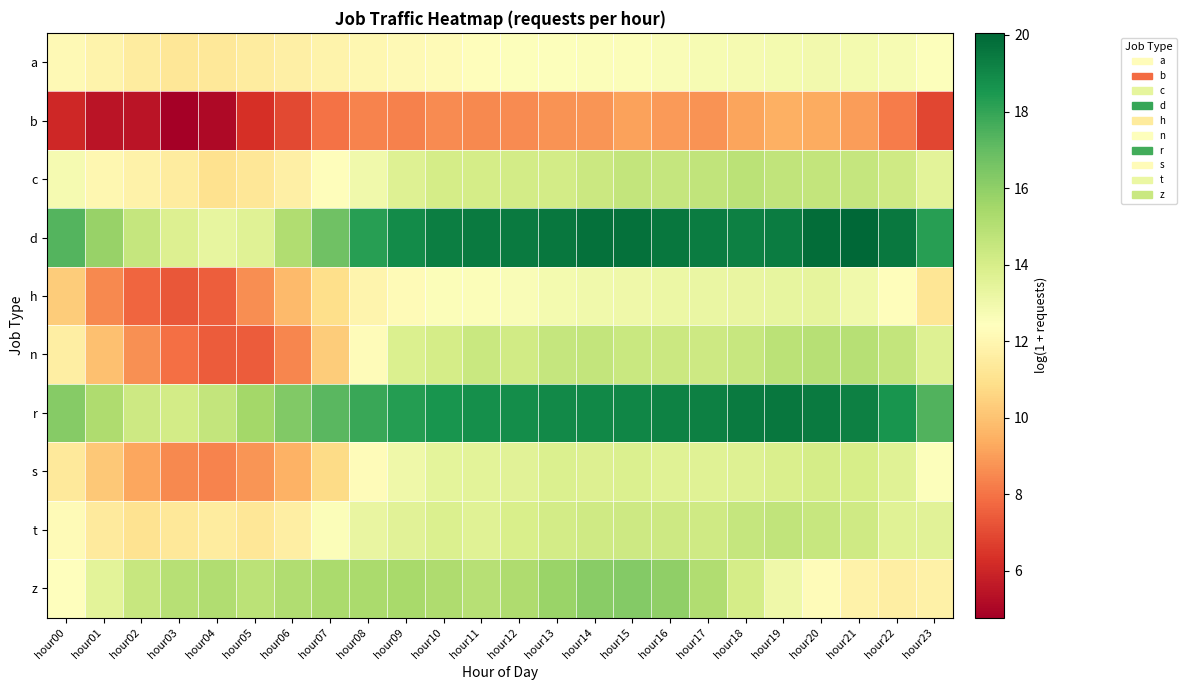

Between hour10 and hour07, which is larger?

hour10